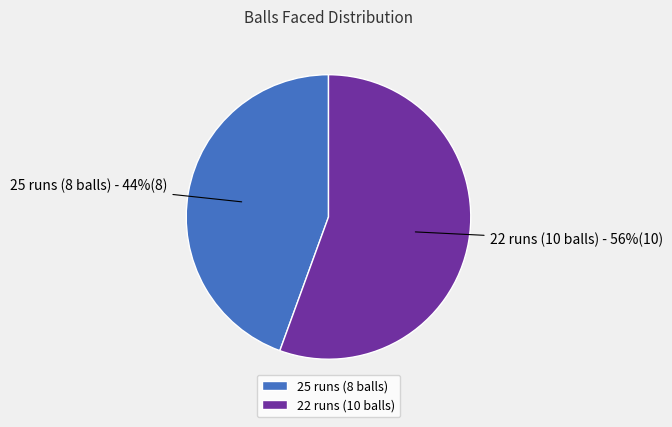

True or false: 25 runs (8 balls) accounts for 58% of the total.

False